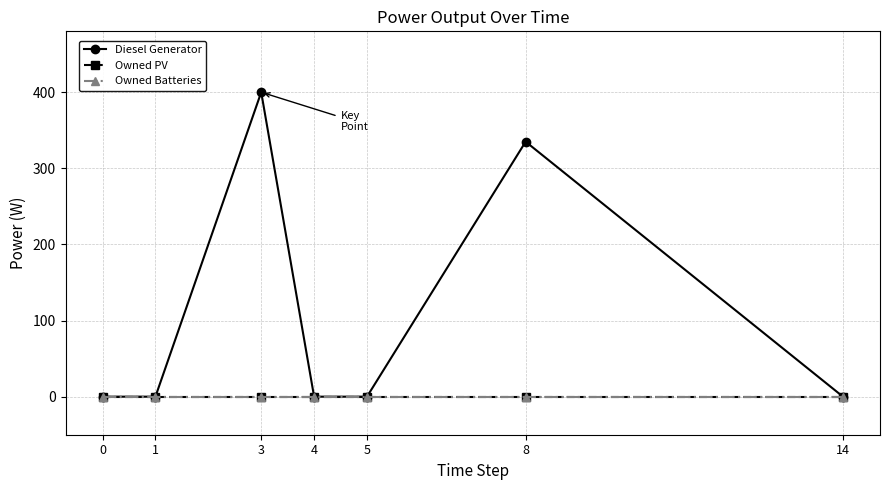

Reading right to left, transcribe all the data shown in this chart.

Diesel Generator: 14=0.0	8=335.0	5=0.0	4=0.0	3=400.0	1=0.0	0=0.0
Owned PV: 14=0.0	8=0.0	5=0.0	4=0.0	3=0.0	1=0.0	0=0.0
Owned Batteries: 14=0.0	8=0.0	5=0.0	4=0.0	3=0.0	1=0.0	0=0.0